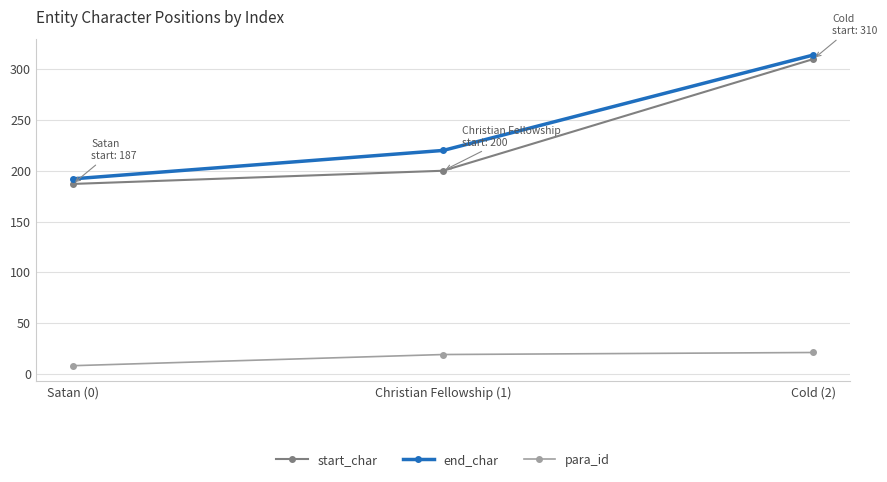

What is the sum of all para_id values?

48